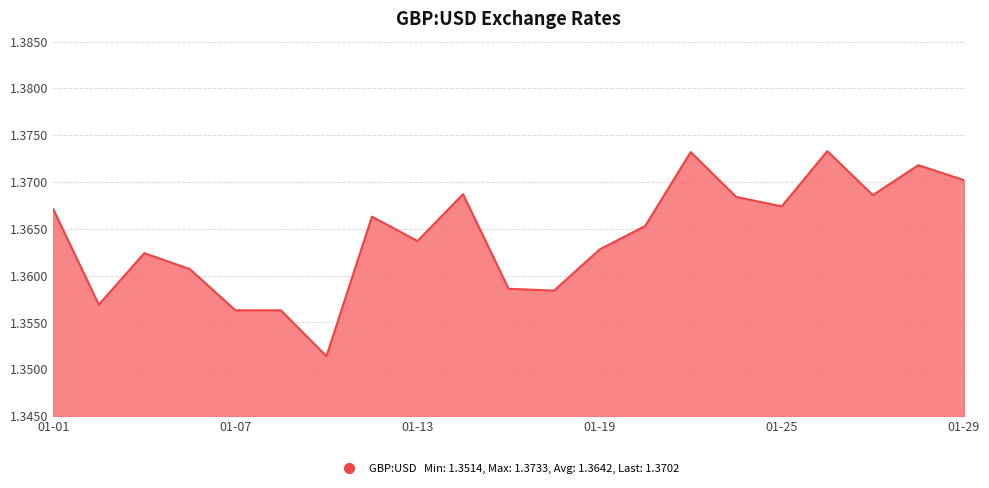

Rank the categories by value from lowest to highest.

2021-01-11, 2021-01-07, 2021-01-08, 2021-01-04, 2021-01-18, 2021-01-15, 2021-01-06, 2021-01-05, 2021-01-19, 2021-01-13, 2021-01-20, 2021-01-12, 2021-01-01, 2021-01-25, 2021-01-22, 2021-01-27, 2021-01-14, 2021-01-29, 2021-01-28, 2021-01-21, 2021-01-26